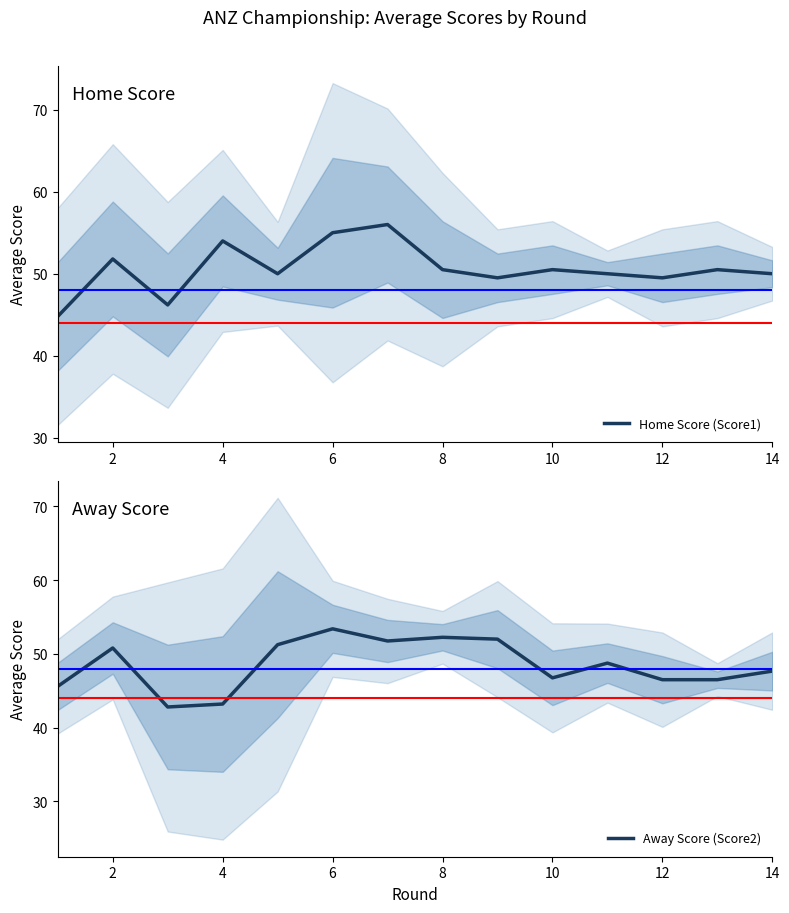

The value of Home Score (Score1) at 8 is 65.9. True or false?

False